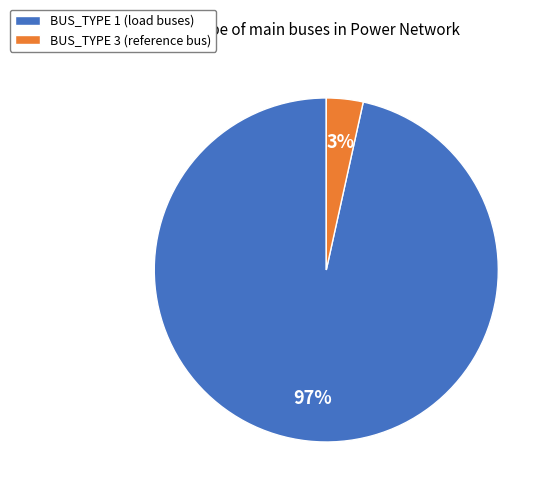

Is the sum of BUS_TYPE 3 and BUS_TYPE 1 greater than half?

Yes